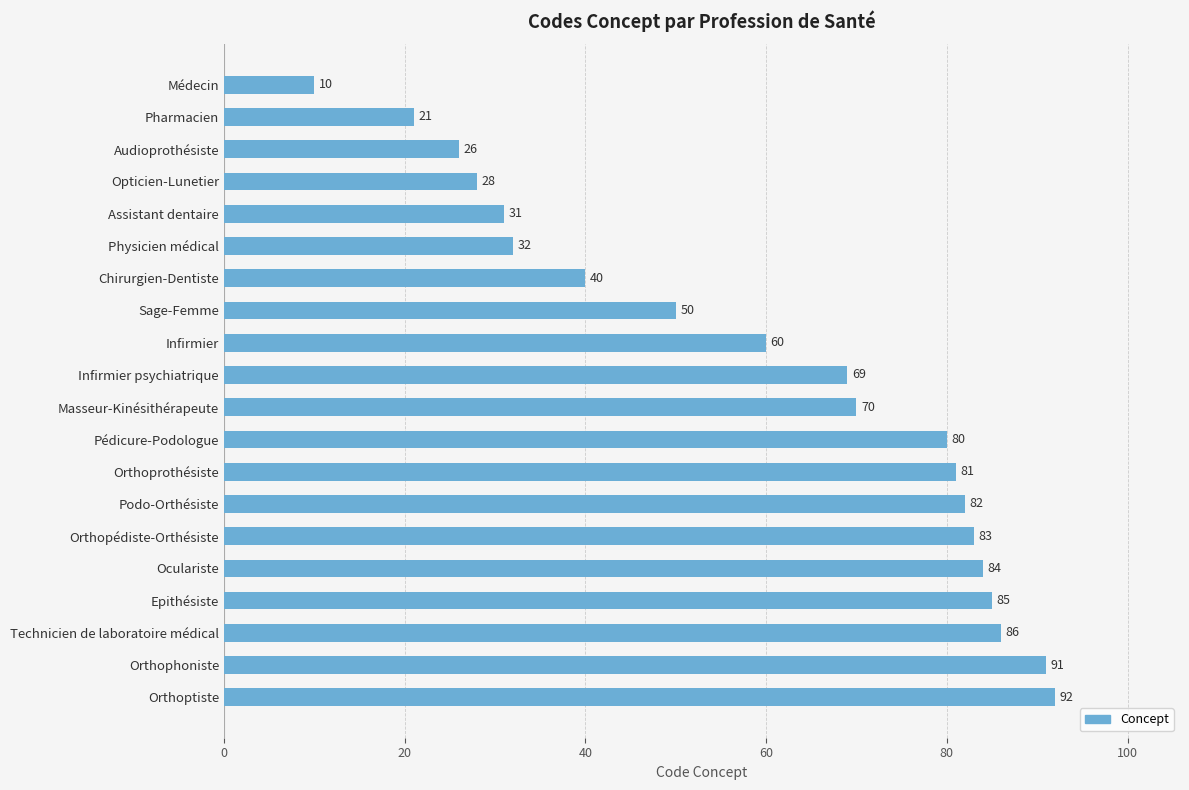

Reading top to bottom, transcribe all the data shown in this chart.

10	21	26	28	31	32	40	50	60	69	70	80	81	82	83	84	85	86	91	92